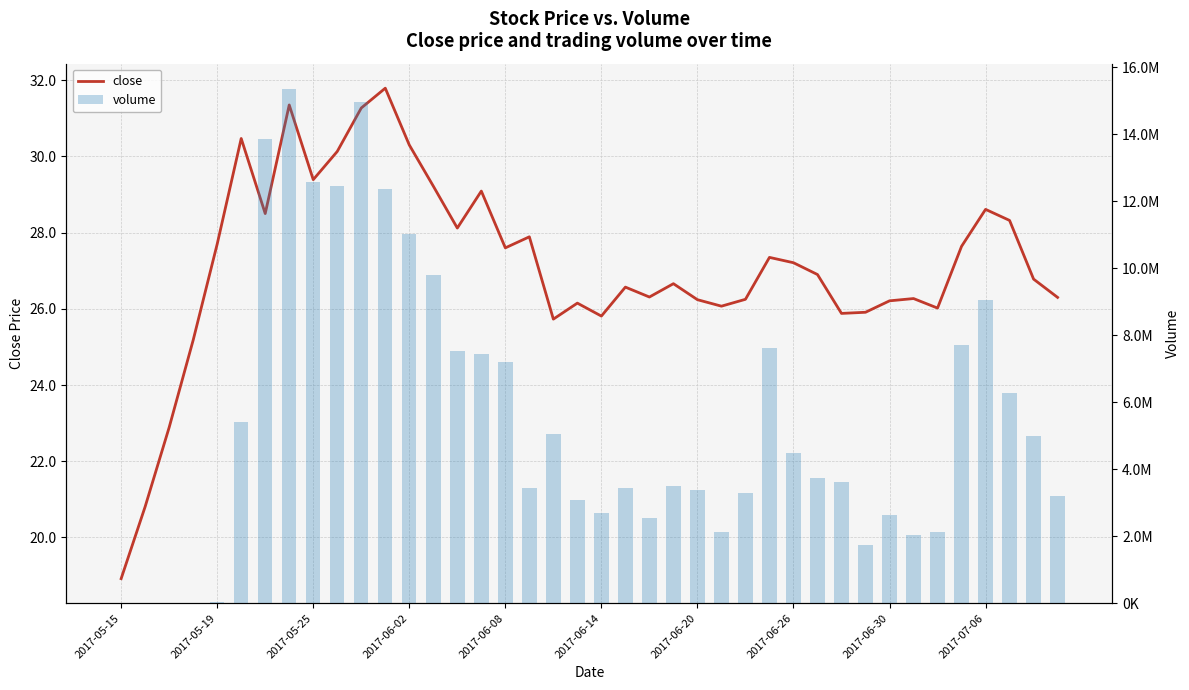

At how many categories does at least one series exceed 12404622?

5